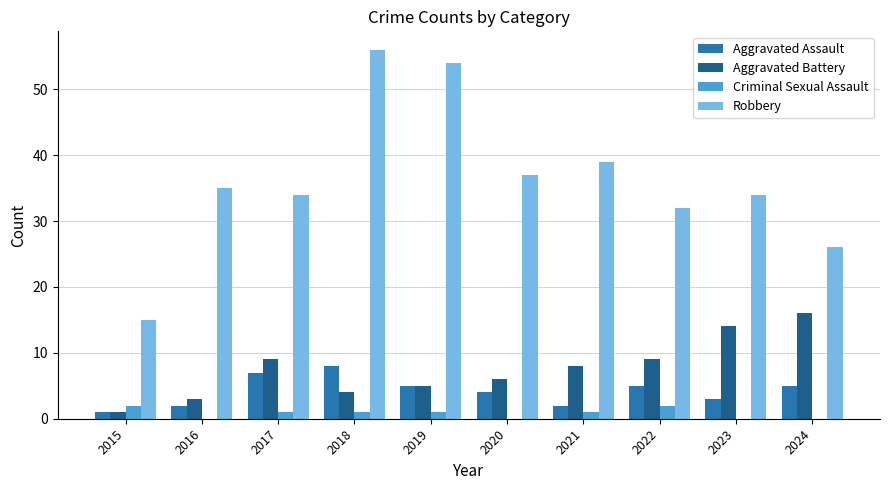

Which series has the largest total across all categories?

Robbery